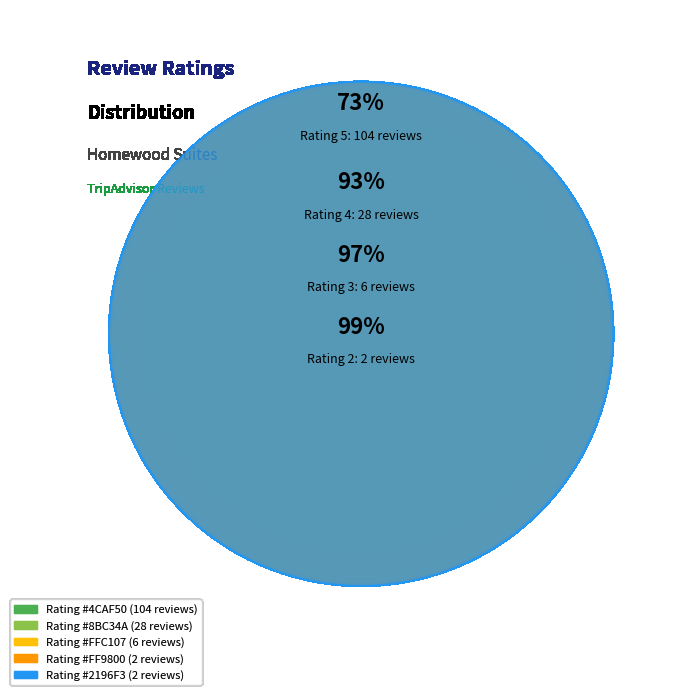

Do 1 and 5 together represent more than half of the pie?

Yes